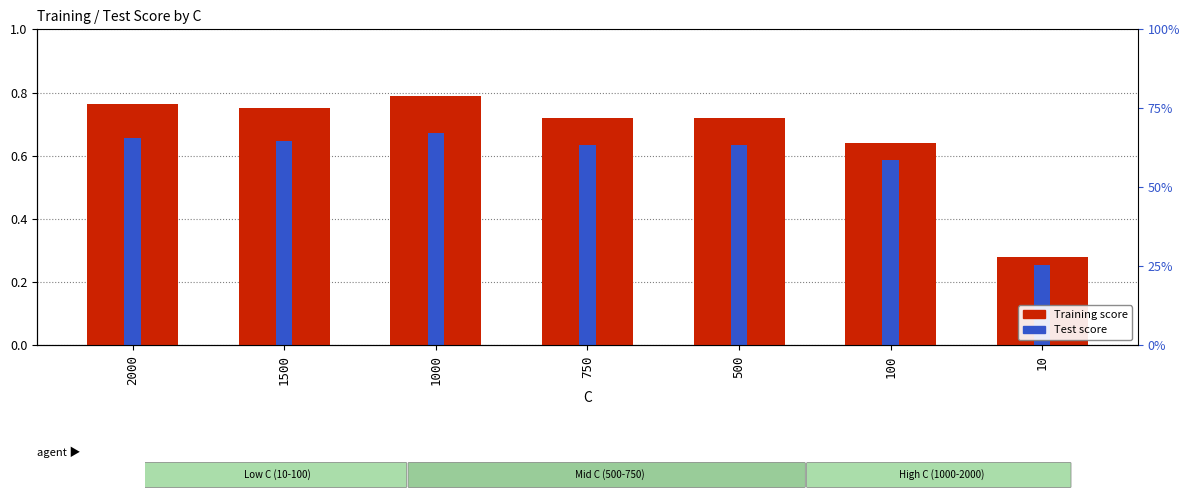

Does the chart contain stacked bars?

No